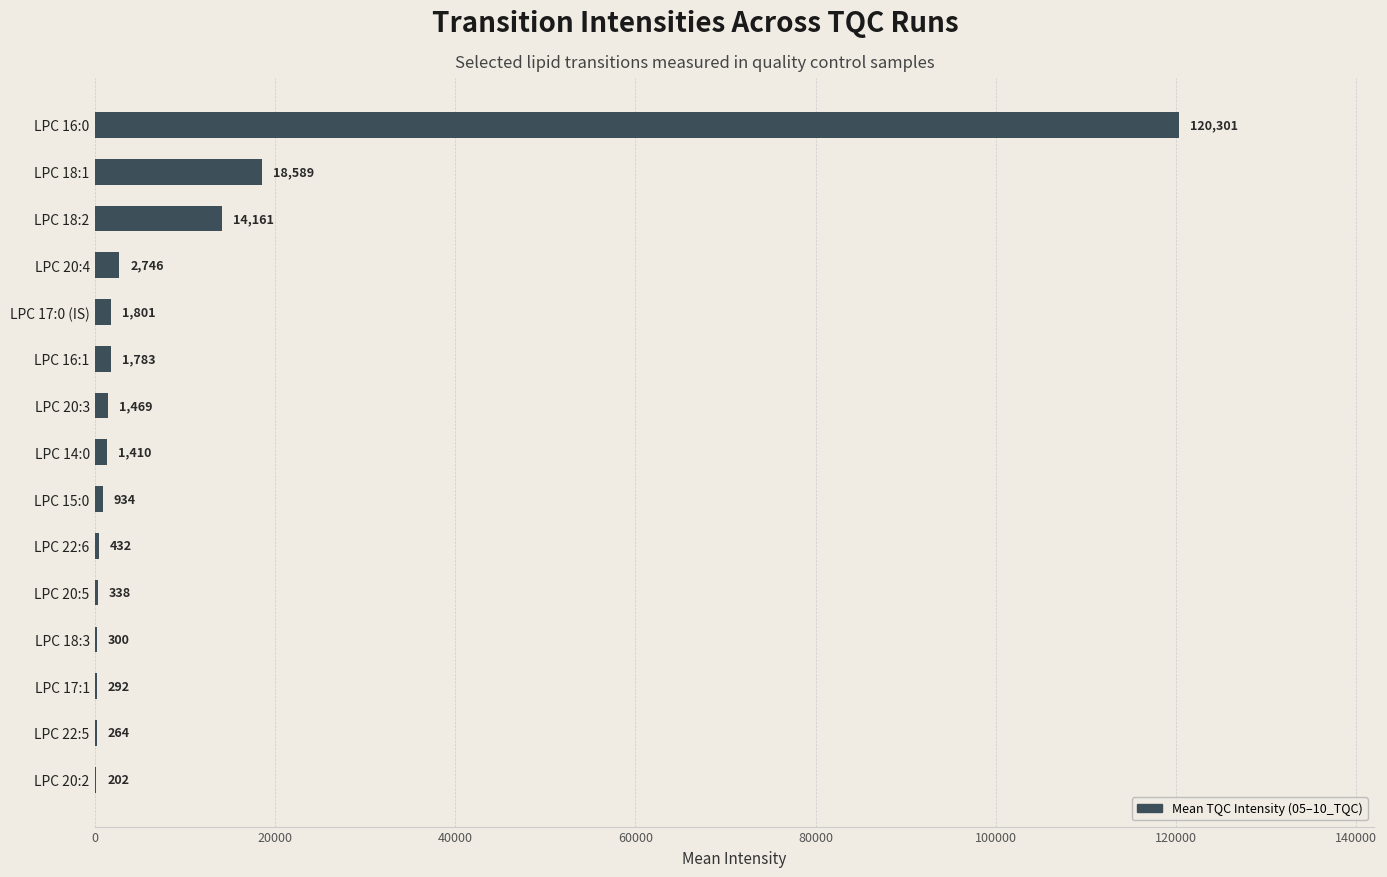

How many values exceed 1410?

8